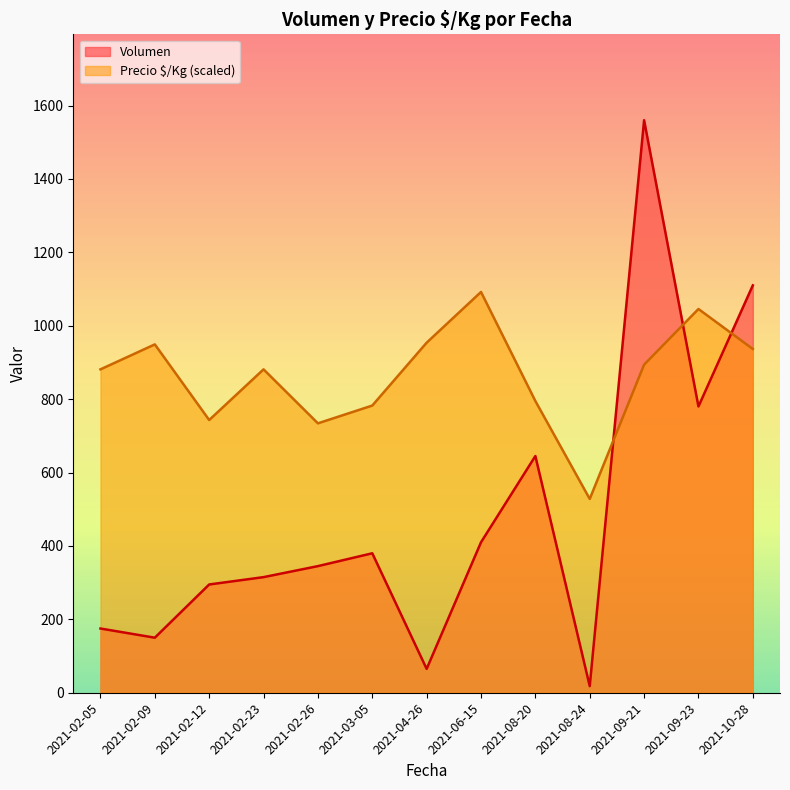

List the series in order of their overall mean, highest first.

Precio $/Kg (scaled), Volumen